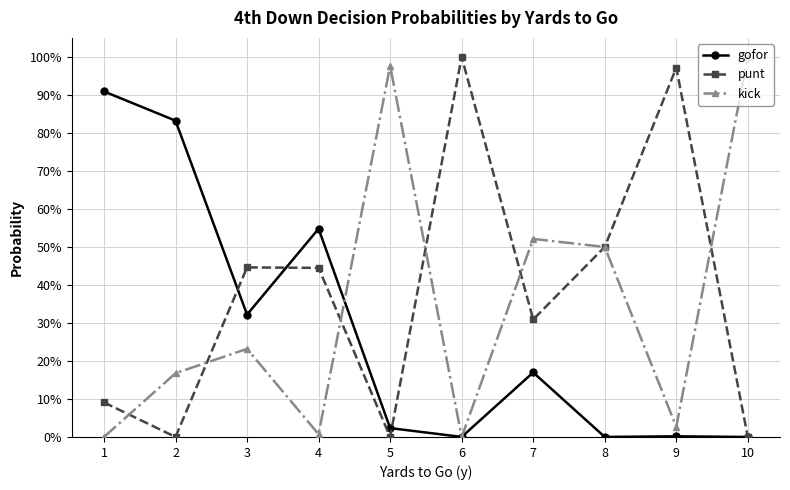

Is this an area chart (filled region under the line)?

No